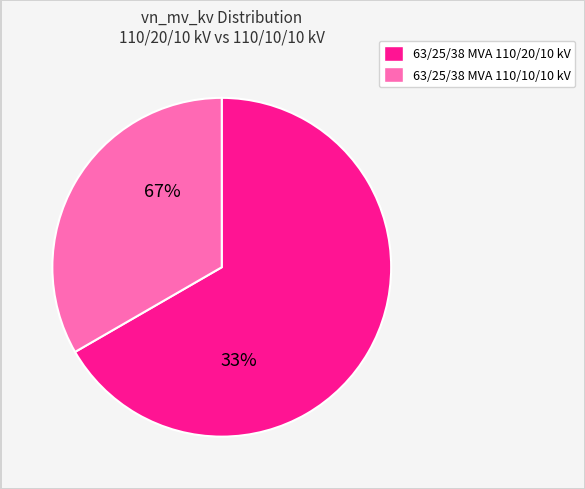

Approximately how many times larger is the value at 63/25/38 MVA 110/20/10 kV compared to 63/25/38 MVA 110/10/10 kV?

2.0